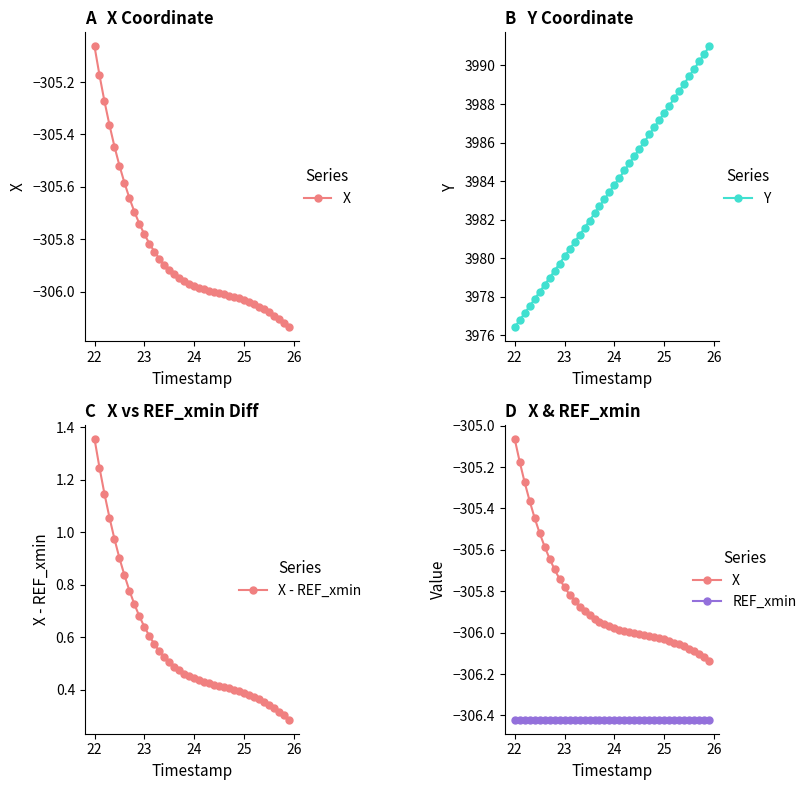

True or false: X - REF_xmin and REF_xmin cross at least once.

False